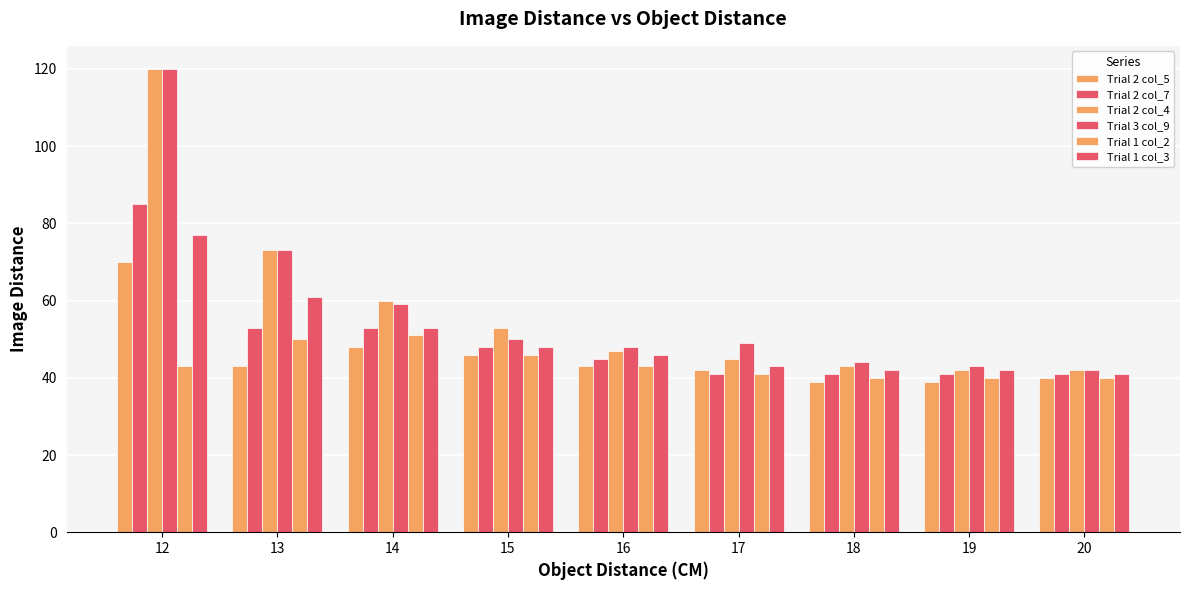

Read the Trial 1 col_3 value at 16.

46